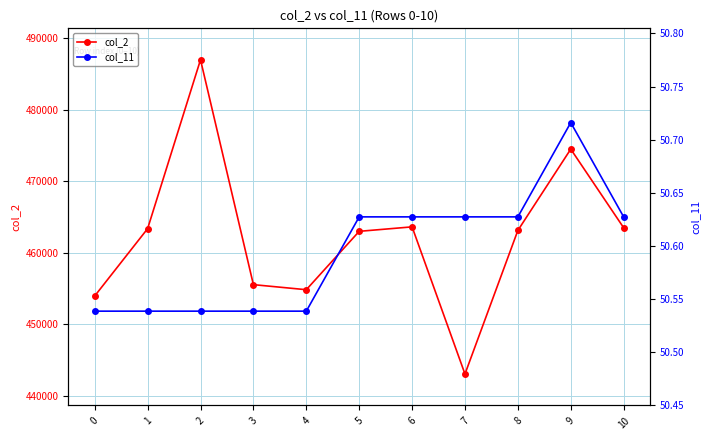

Between 7 and 4, which is larger?

4